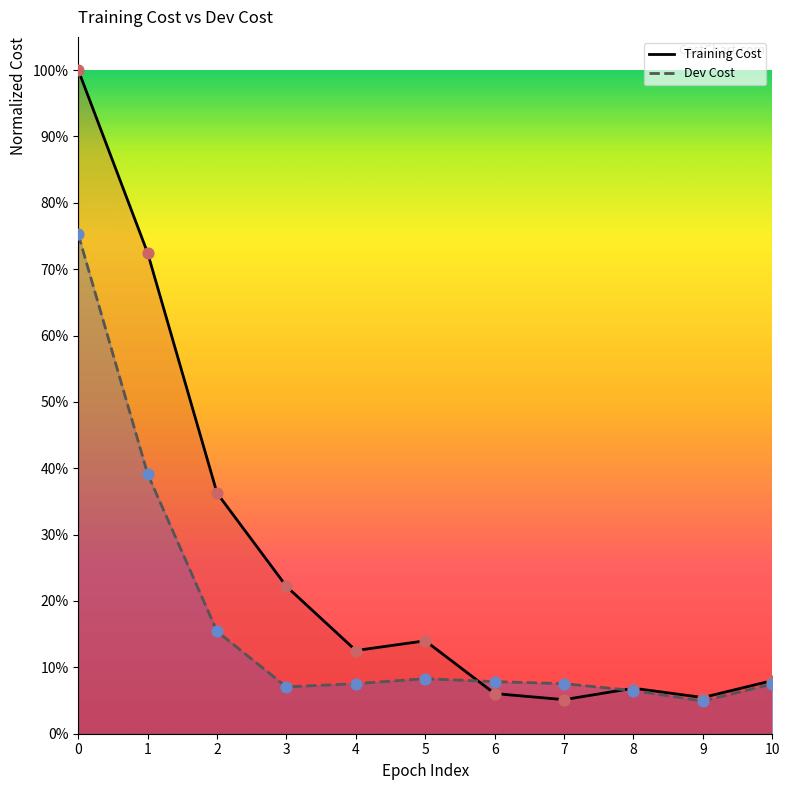

Which series contains the lowest Y value?

Dev Cost